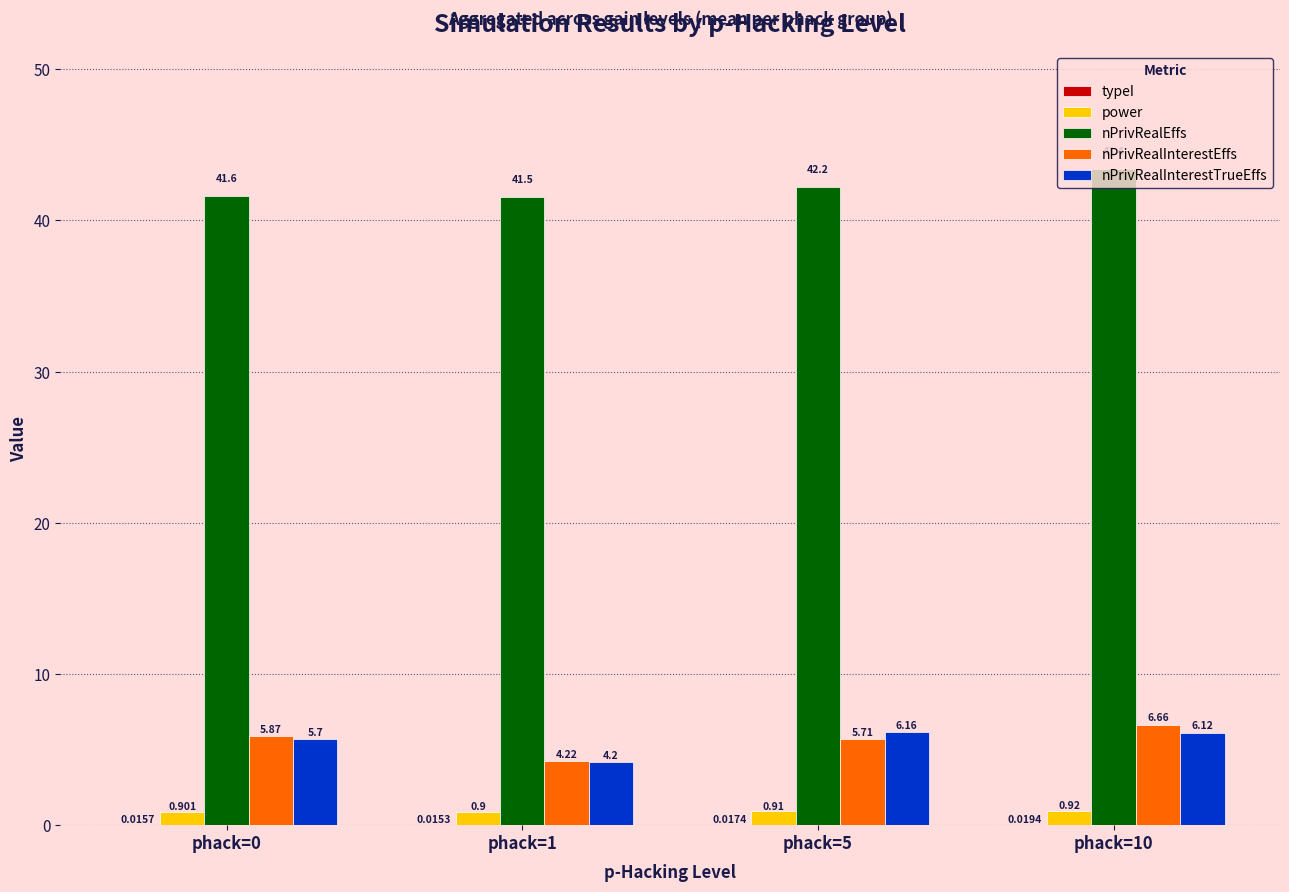

What is the spread (max minus min) of values at phack=5?

42.2